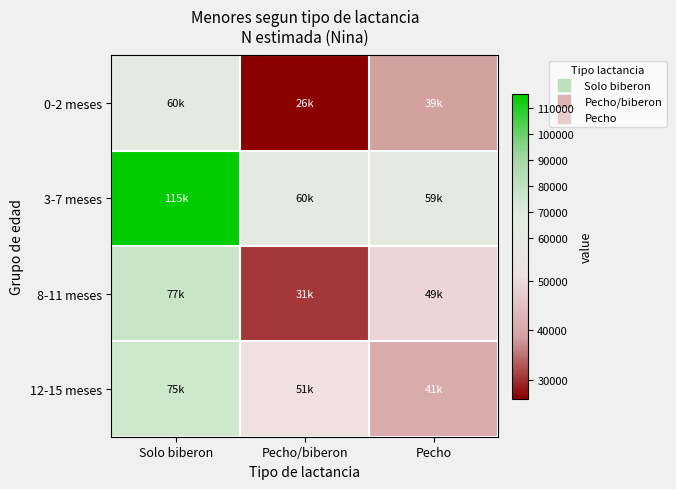

Rank the series by their maximum value, from highest to lowest.

3-7 meses, 8-11 meses, 12-15 meses, 0-2 meses